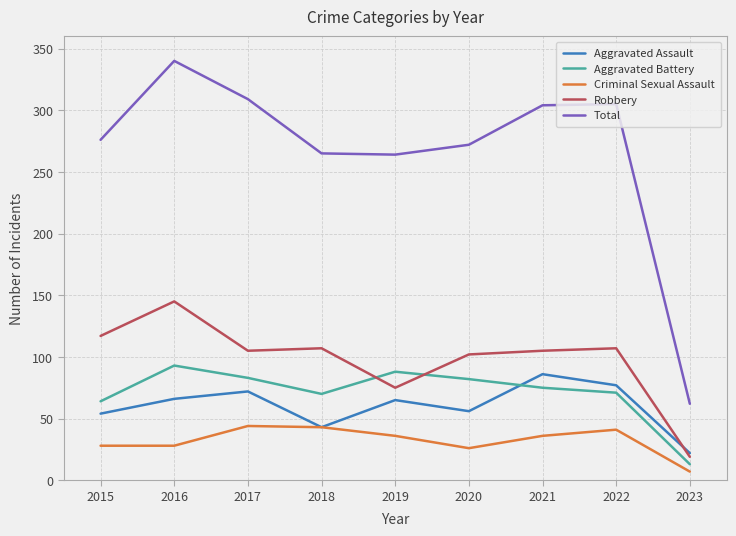

What are all the series names shown in the legend?

Aggravated Assault, Aggravated Battery, Criminal Sexual Assault, Robbery, Total